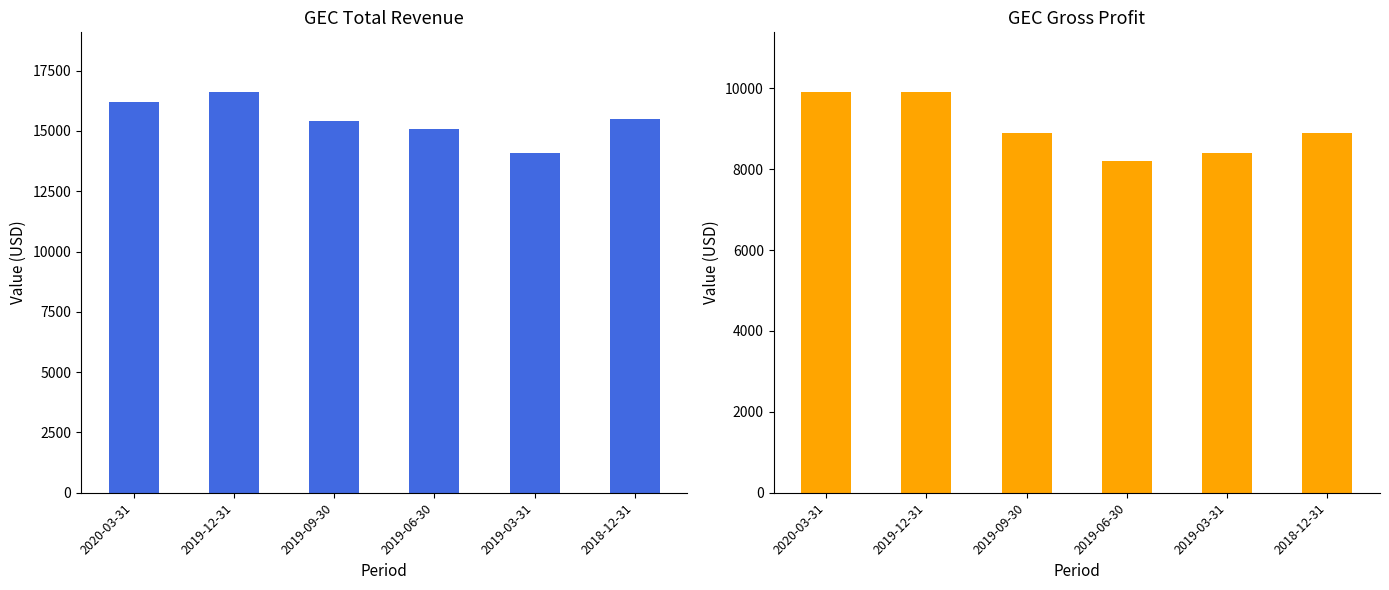

What are all the series names shown in the legend?

Total Revenue, Gross Profit